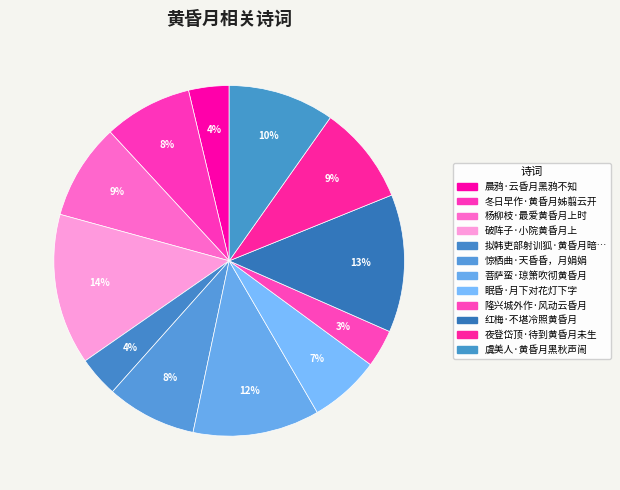

How many segments does this pie chart have?

12